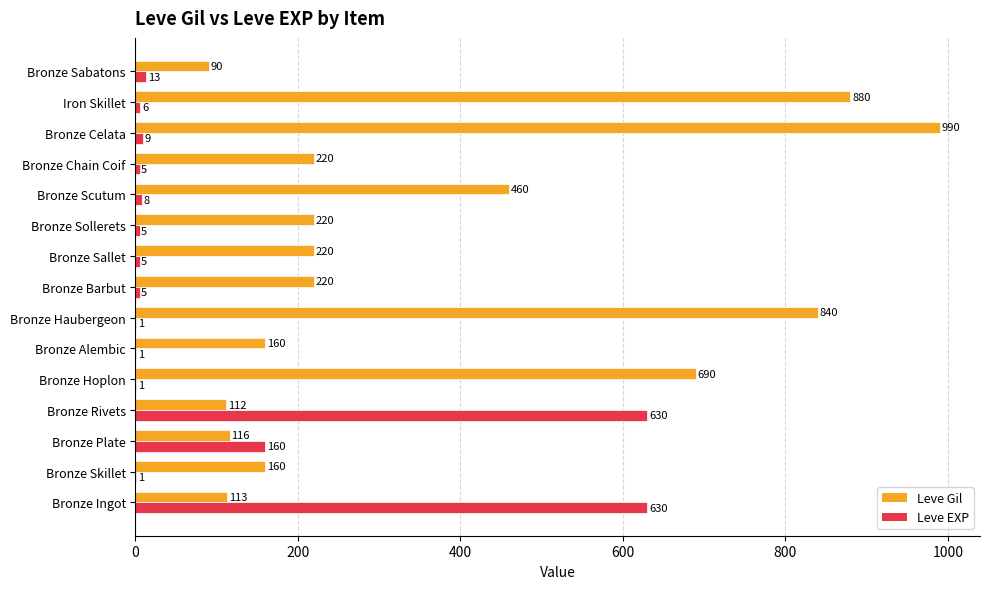

Between Bronze Skillet and Bronze Chain Coif, which series saw the biggest shift?

Leve Gil